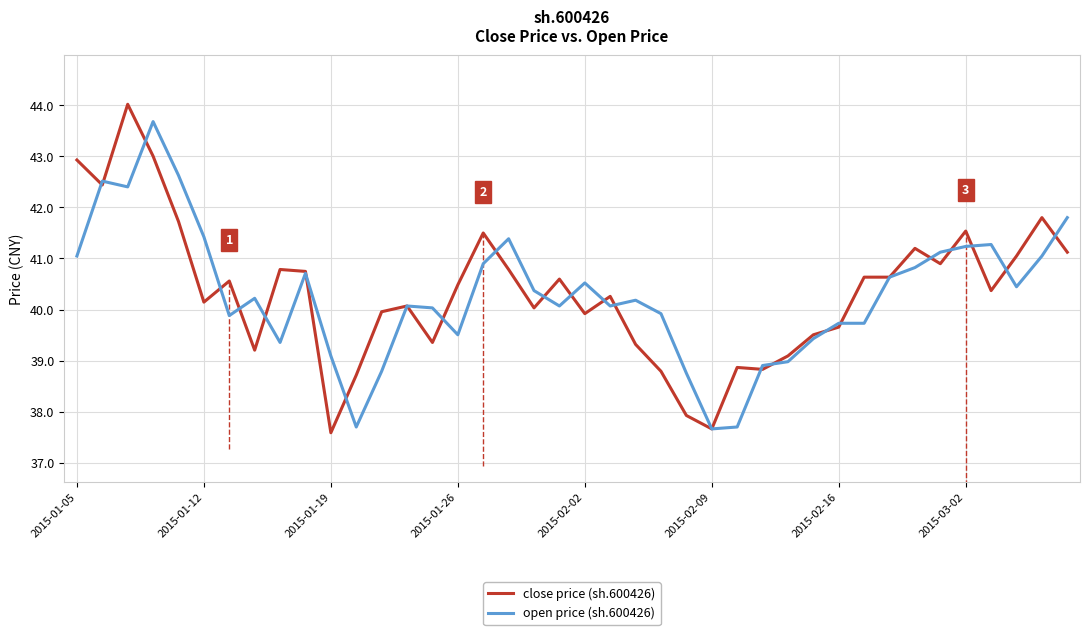

Rank the series by their maximum value, from highest to lowest.

close price (sh.600426), open price (sh.600426)